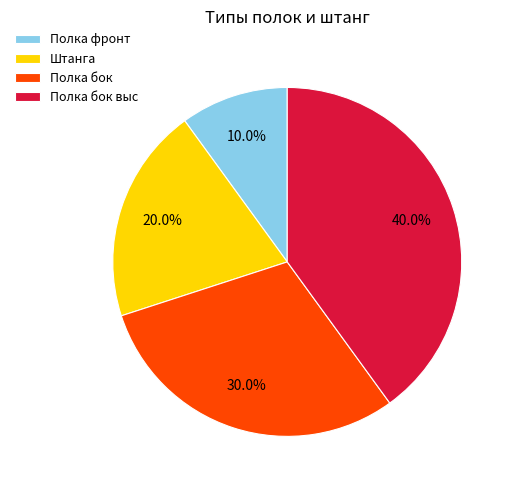

Which category has the biggest portion of the pie?

Полка бок выс